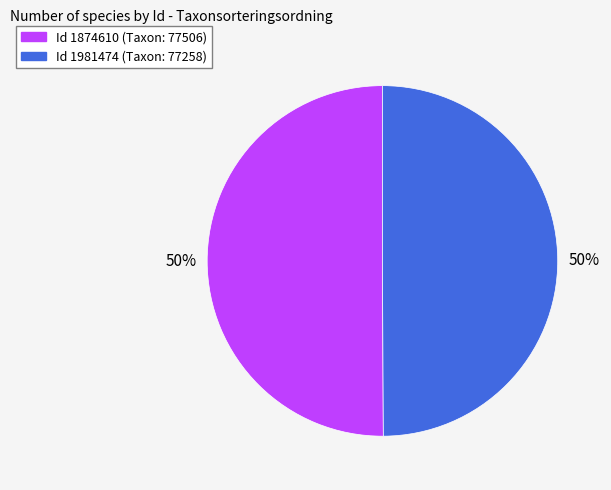

To the nearest percent, what is the average slice percentage?

50%